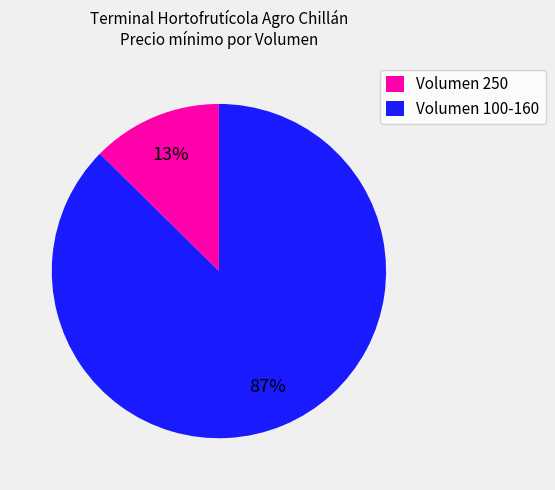

Rank the categories by value from highest to lowest.

Volumen 100-160, Volumen 250